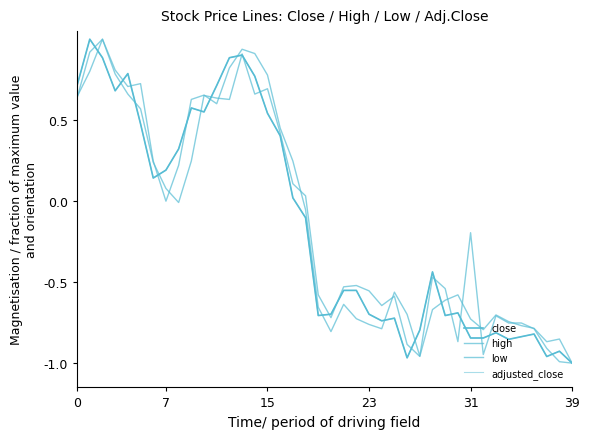

Where is low nearest to the value 0?

8